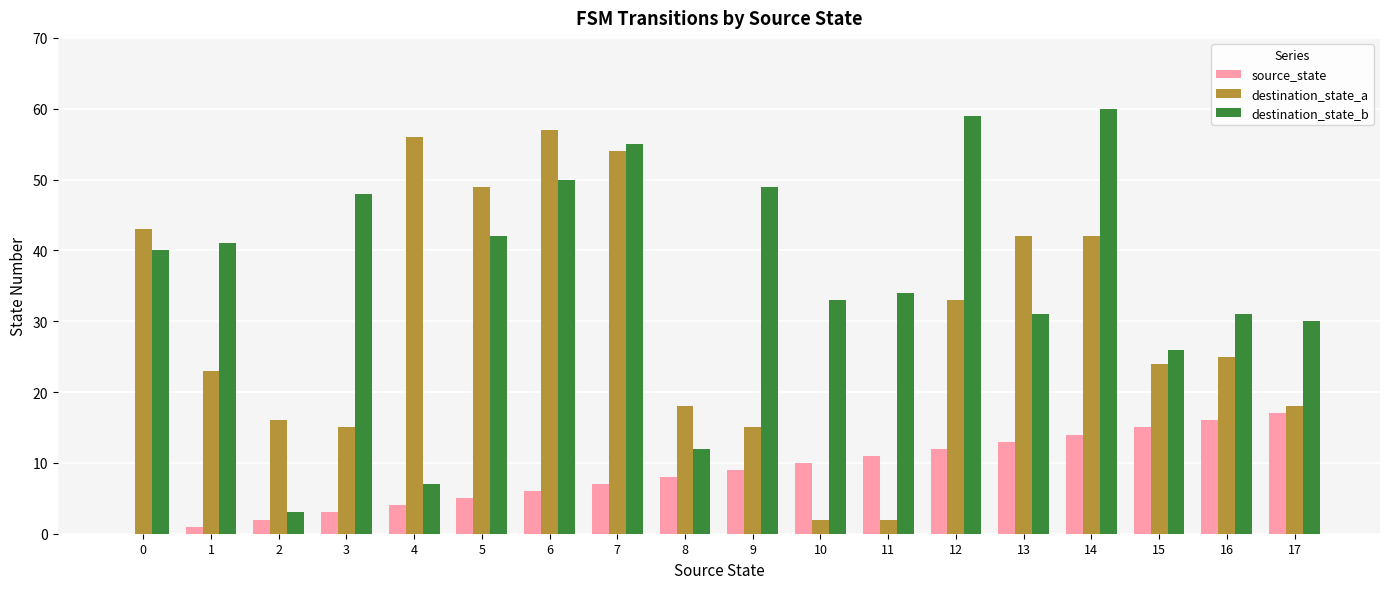

Read the destination_state_a value at 6, to the nearest 10.

60